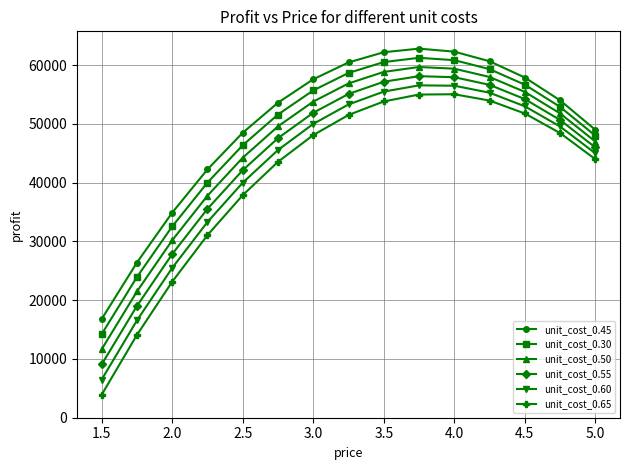

What is the lowest value of the unit_cost_0.50 series?

11650.0